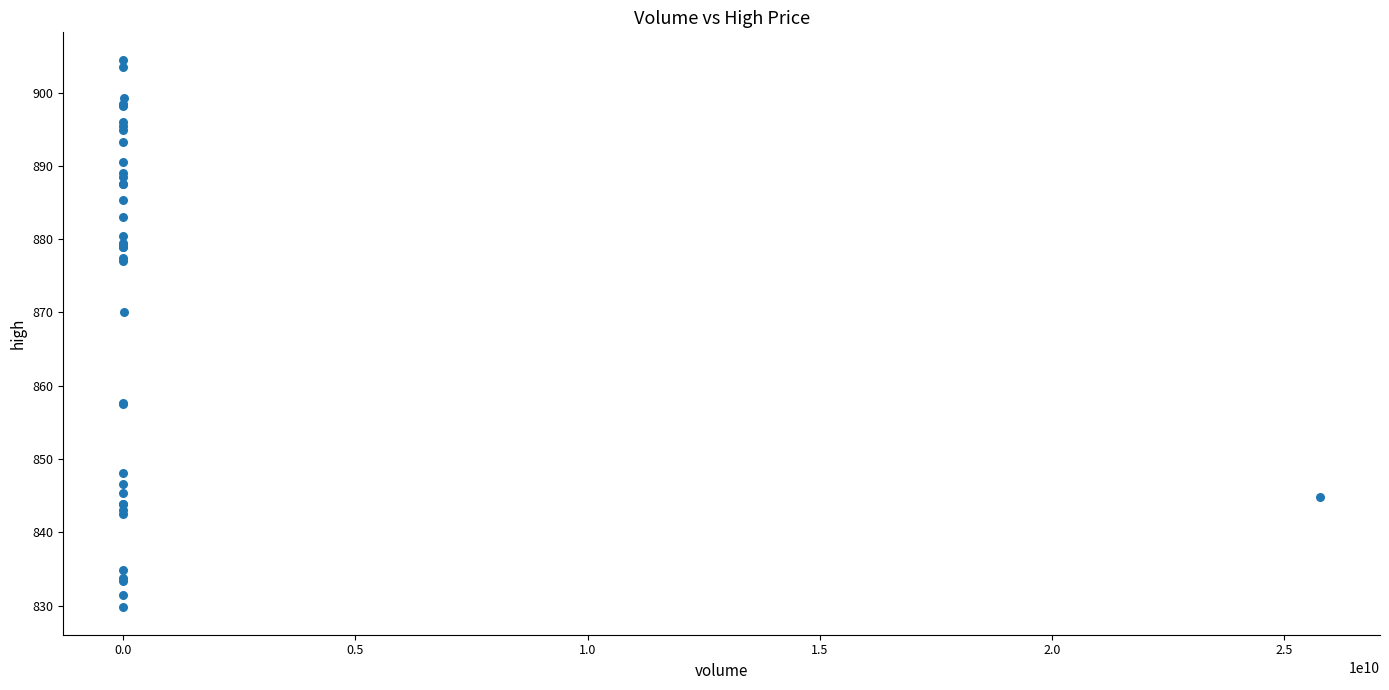

What Y value in the scatter plot is closest to 867?

870.0